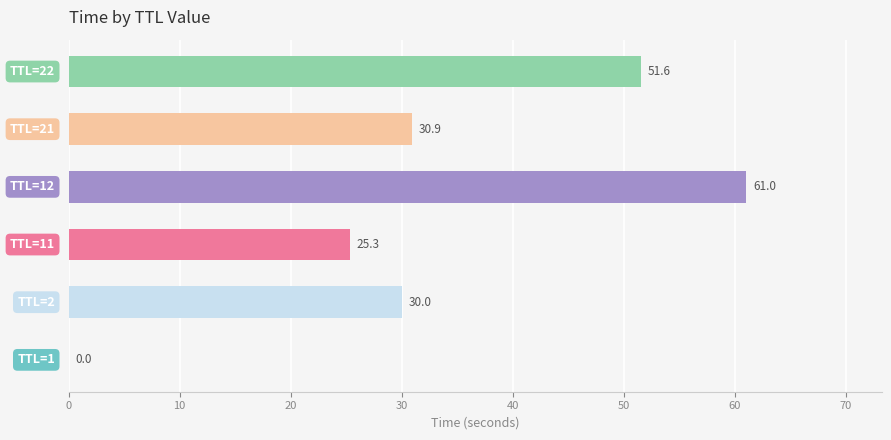

What is the difference between the maximum and second lowest values?

35.7